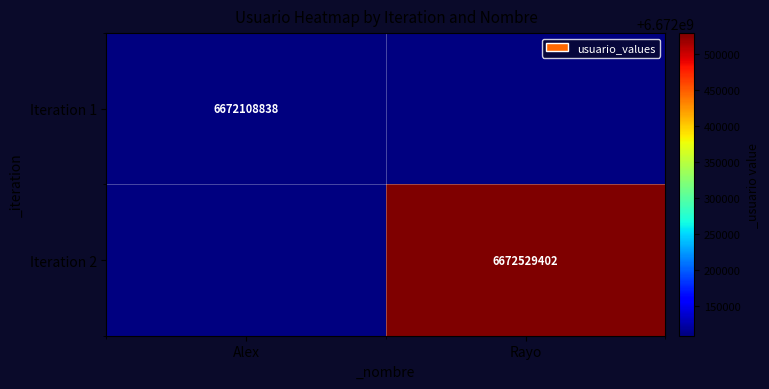

The value of Iteration 2 at Rayo is 10607309965. True or false?

False